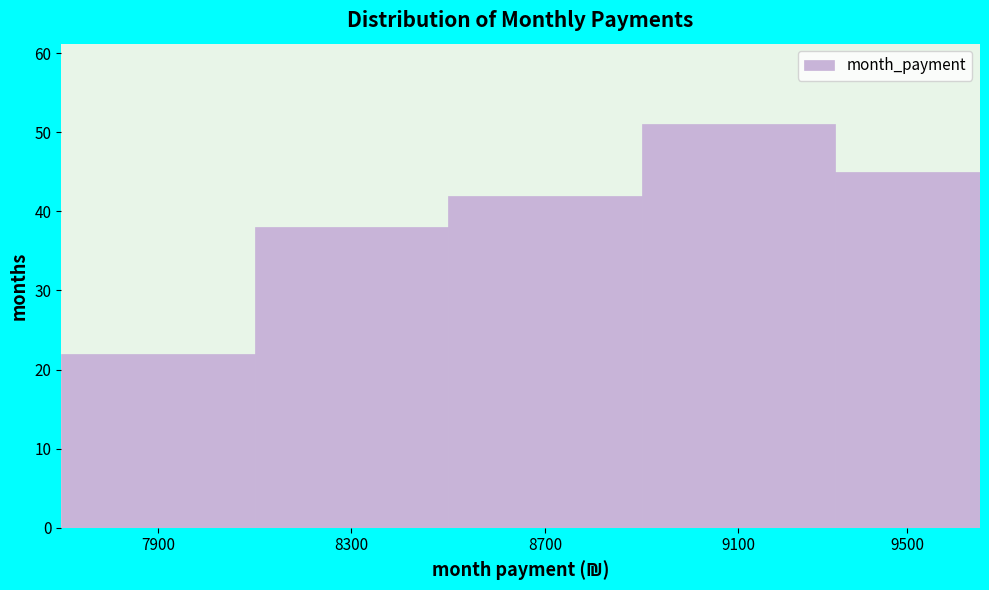

Reading left to right, extract all data points from this chart.

7900=22	8300=38	8700=42	9100=51	9500=45